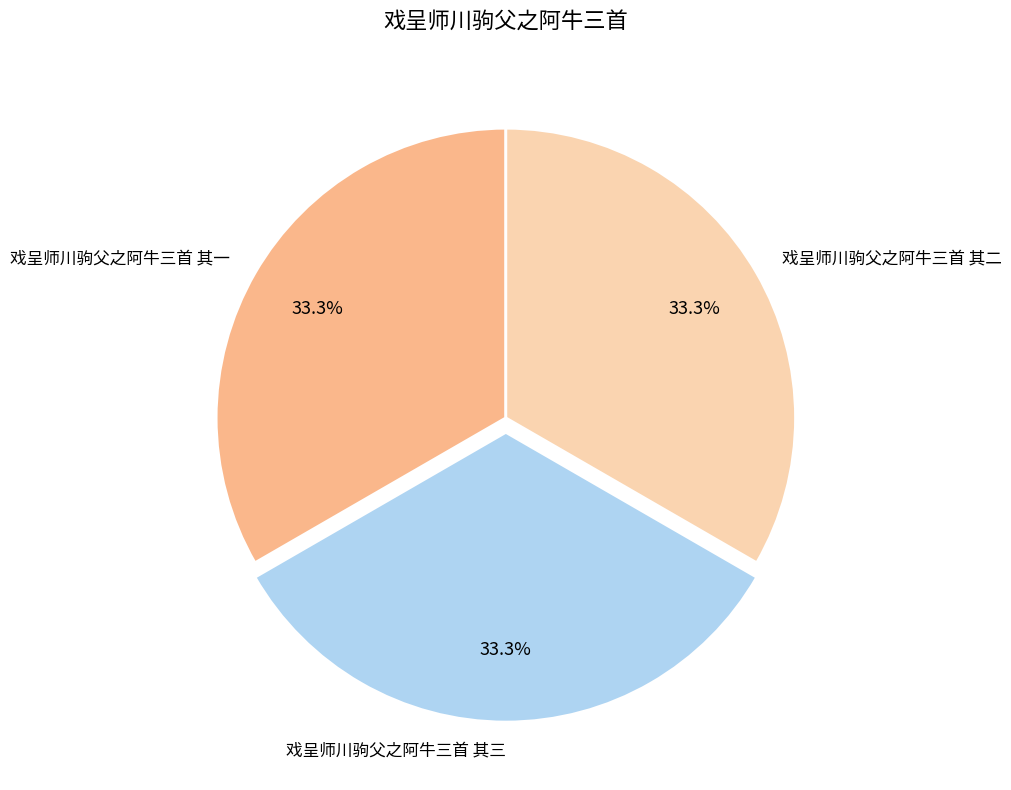

Does any single category account for the majority?

No